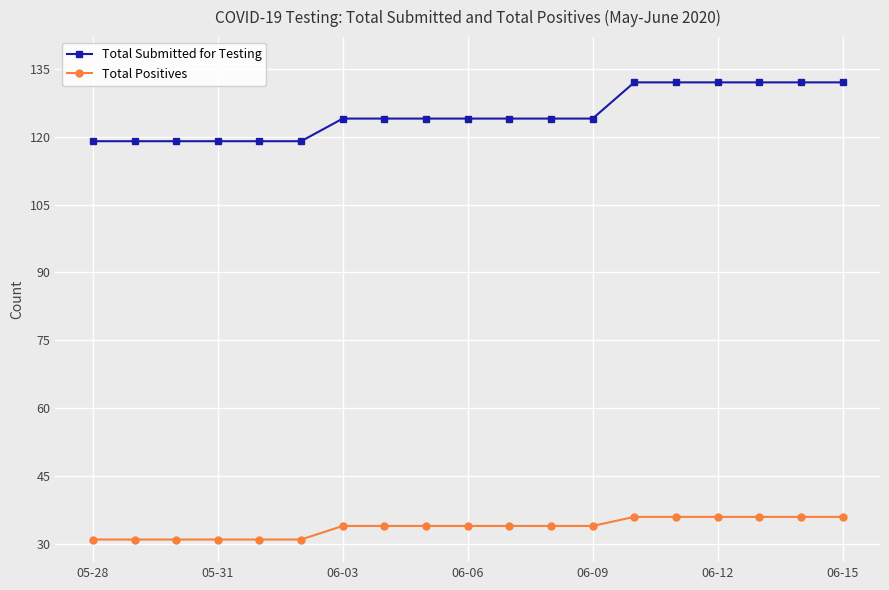

What is the value of the Total Positives point at the 13th from the left?

34